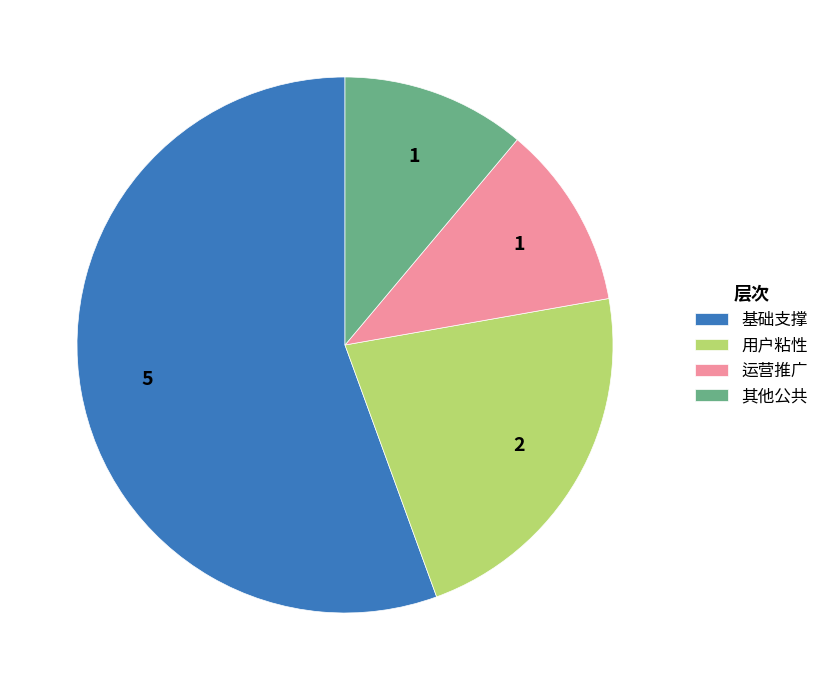

What is the largest slice in the pie chart?

基础支撑